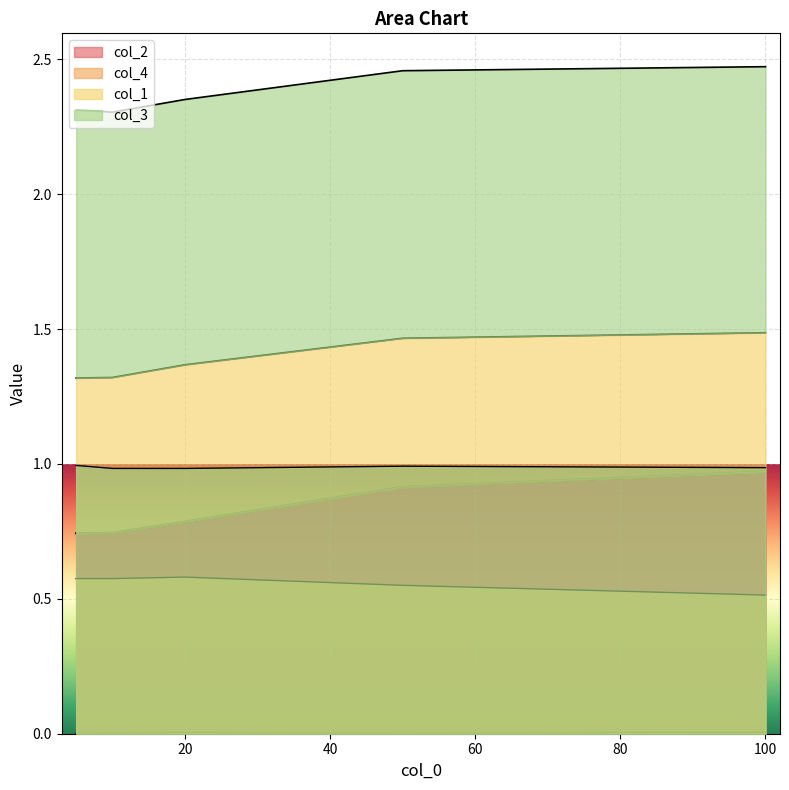

Reading left to right, list all the values displayed in this chart.

col_2: 0.7	0.7	0.8	0.9	1.0
col_4: 0.0	0.0	0.0	0.0	0.0
col_1: 0.6	0.6	0.6	0.6	0.5
col_3: 1.0	1.0	1.0	1.0	1.0